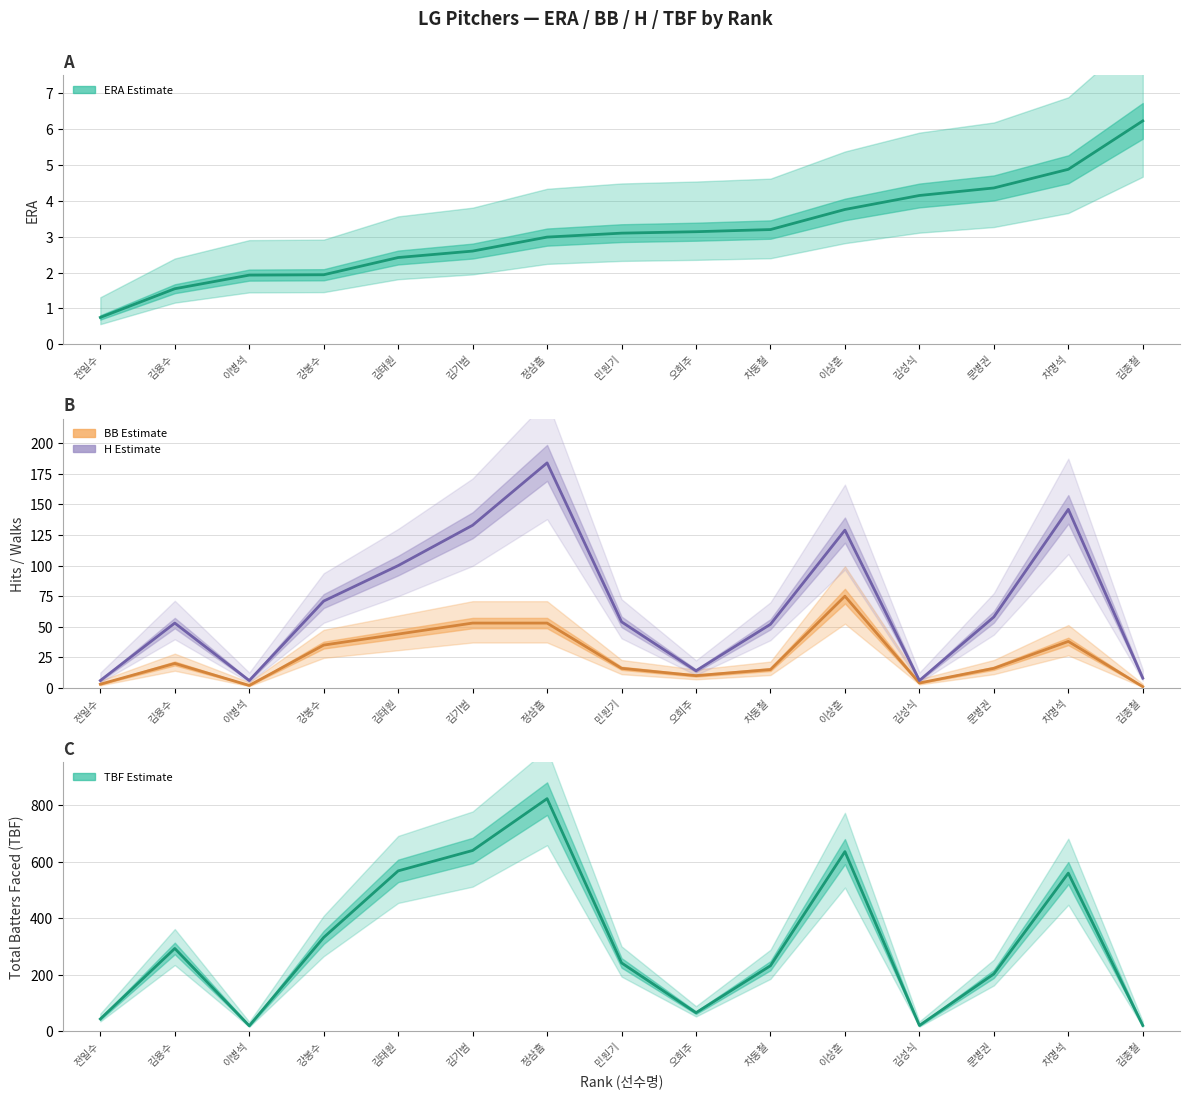

Between 김종철 and 오희주, which is larger?

김종철